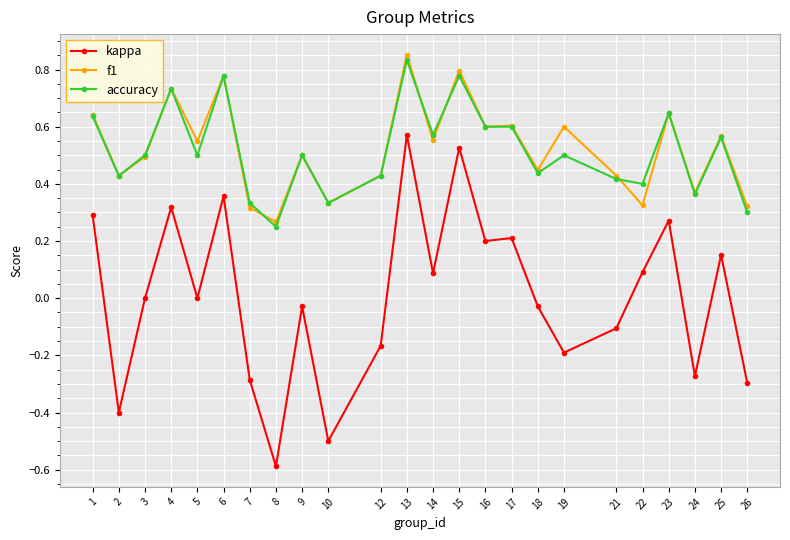

How many categories are shown in the chart?

24